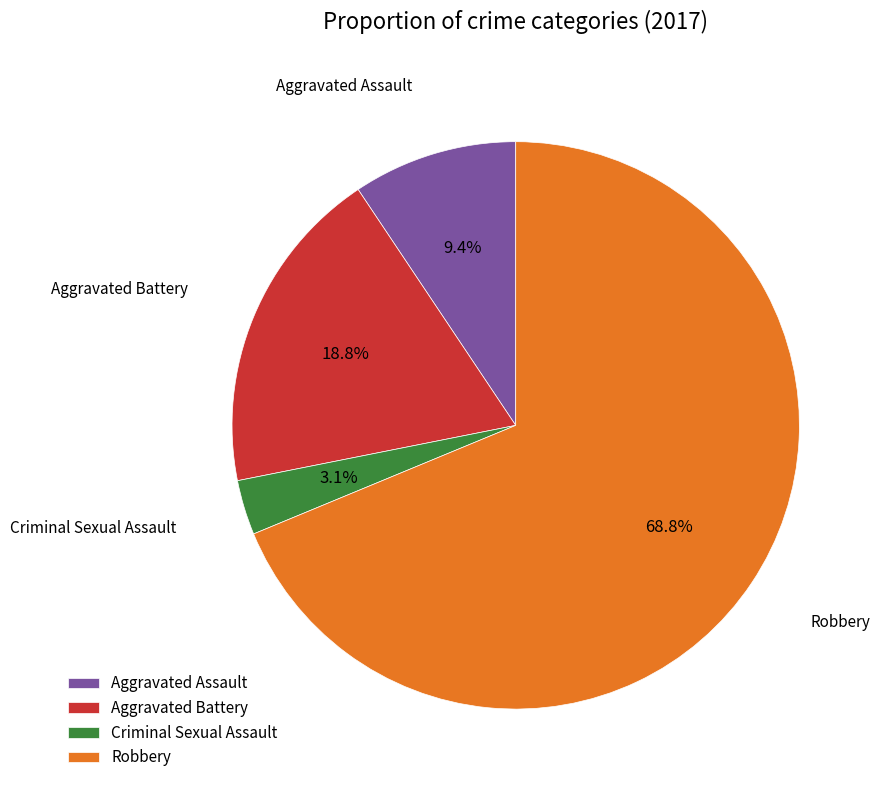

How many slices are in this pie chart?

4